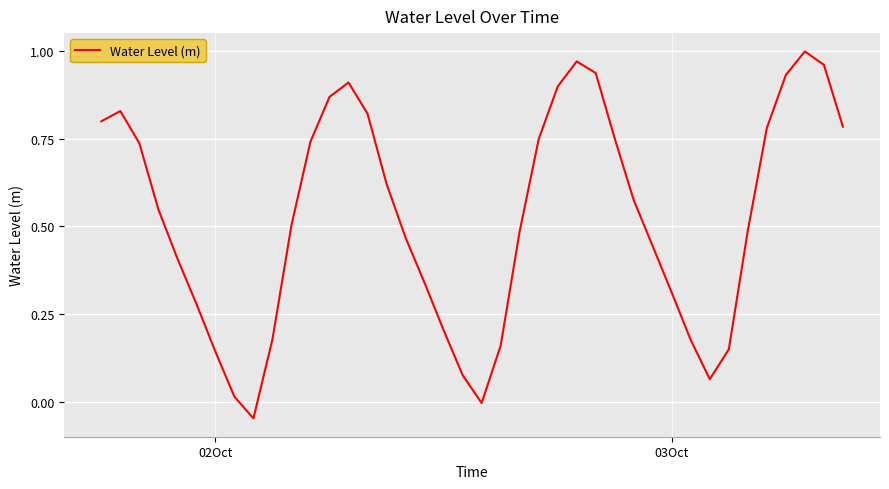

How many lines are shown in the chart?

1